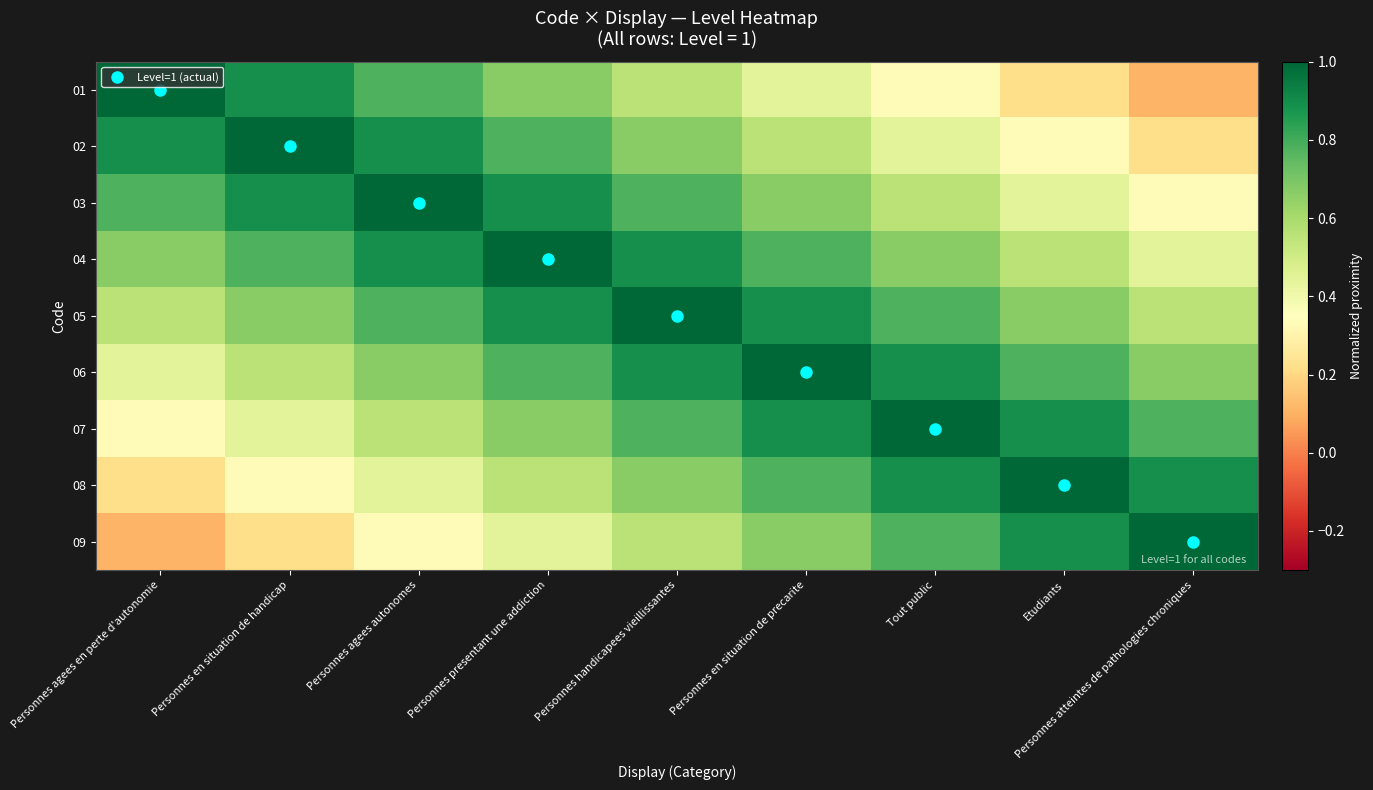

Reading left to right, list all the values displayed in this chart.

01: Personnes agees en perte d'autonomie=1.0	Personnes en situation de handicap=0.9	Personnes agees autonomes=0.8	Personnes presentant une addiction=0.7	Personnes handicapees vieillissantes=0.6	Personnes en situation de precarite=0.4	Tout public=0.3	Etudiants=0.2	Personnes atteintes de pathologies chroniques=0.1
02: Personnes agees en perte d'autonomie=0.9	Personnes en situation de handicap=1.0	Personnes agees autonomes=0.9	Personnes presentant une addiction=0.8	Personnes handicapees vieillissantes=0.7	Personnes en situation de precarite=0.6	Tout public=0.4	Etudiants=0.3	Personnes atteintes de pathologies chroniques=0.2
03: Personnes agees en perte d'autonomie=0.8	Personnes en situation de handicap=0.9	Personnes agees autonomes=1.0	Personnes presentant une addiction=0.9	Personnes handicapees vieillissantes=0.8	Personnes en situation de precarite=0.7	Tout public=0.6	Etudiants=0.4	Personnes atteintes de pathologies chroniques=0.3
04: Personnes agees en perte d'autonomie=0.7	Personnes en situation de handicap=0.8	Personnes agees autonomes=0.9	Personnes presentant une addiction=1.0	Personnes handicapees vieillissantes=0.9	Personnes en situation de precarite=0.8	Tout public=0.7	Etudiants=0.6	Personnes atteintes de pathologies chroniques=0.4
05: Personnes agees en perte d'autonomie=0.6	Personnes en situation de handicap=0.7	Personnes agees autonomes=0.8	Personnes presentant une addiction=0.9	Personnes handicapees vieillissantes=1.0	Personnes en situation de precarite=0.9	Tout public=0.8	Etudiants=0.7	Personnes atteintes de pathologies chroniques=0.6
06: Personnes agees en perte d'autonomie=0.4	Personnes en situation de handicap=0.6	Personnes agees autonomes=0.7	Personnes presentant une addiction=0.8	Personnes handicapees vieillissantes=0.9	Personnes en situation de precarite=1.0	Tout public=0.9	Etudiants=0.8	Personnes atteintes de pathologies chroniques=0.7
07: Personnes agees en perte d'autonomie=0.3	Personnes en situation de handicap=0.4	Personnes agees autonomes=0.6	Personnes presentant une addiction=0.7	Personnes handicapees vieillissantes=0.8	Personnes en situation de precarite=0.9	Tout public=1.0	Etudiants=0.9	Personnes atteintes de pathologies chroniques=0.8
08: Personnes agees en perte d'autonomie=0.2	Personnes en situation de handicap=0.3	Personnes agees autonomes=0.4	Personnes presentant une addiction=0.6	Personnes handicapees vieillissantes=0.7	Personnes en situation de precarite=0.8	Tout public=0.9	Etudiants=1.0	Personnes atteintes de pathologies chroniques=0.9
09: Personnes agees en perte d'autonomie=0.1	Personnes en situation de handicap=0.2	Personnes agees autonomes=0.3	Personnes presentant une addiction=0.4	Personnes handicapees vieillissantes=0.6	Personnes en situation de precarite=0.7	Tout public=0.8	Etudiants=0.9	Personnes atteintes de pathologies chroniques=1.0